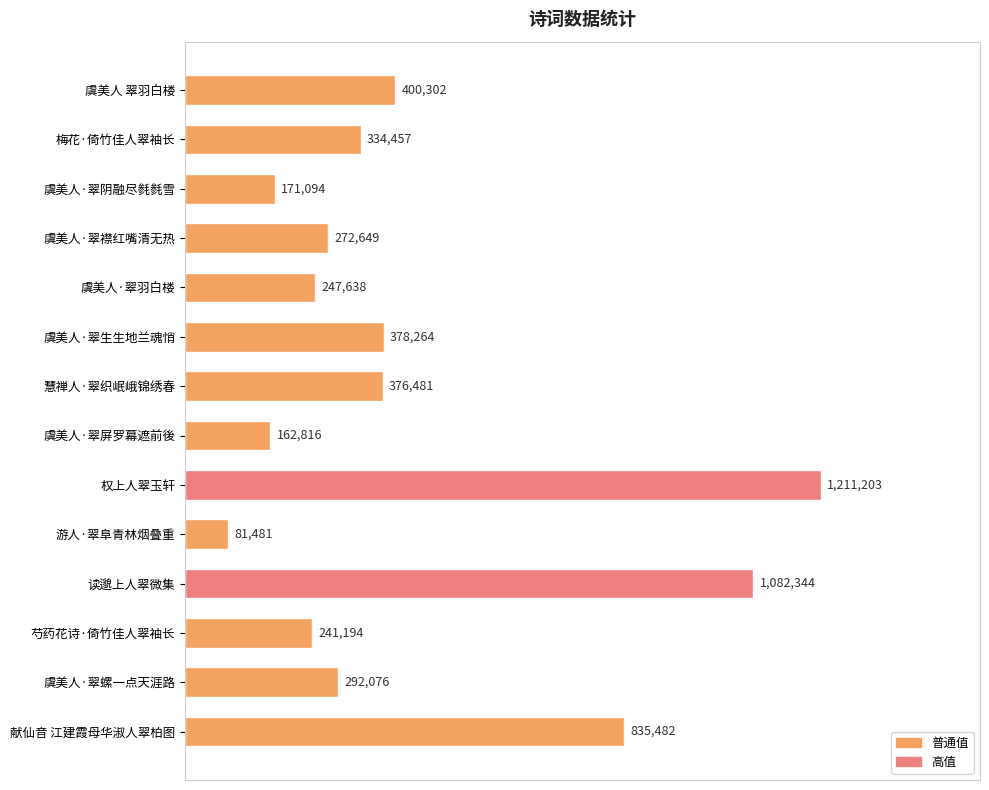

Are the bars horizontal?

Yes